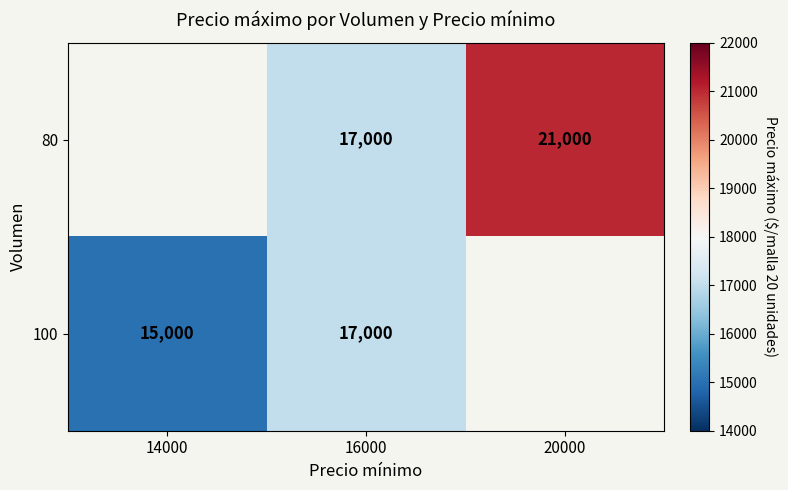

What is the difference between the 80 values at 20000 and 16000?

4000